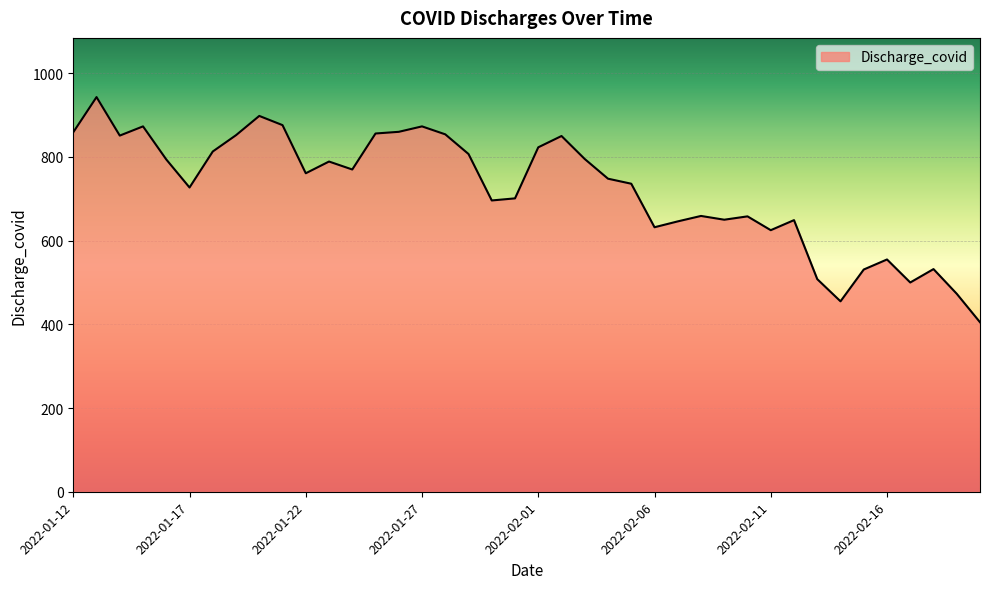

What is the maximum value shown in the chart?

943